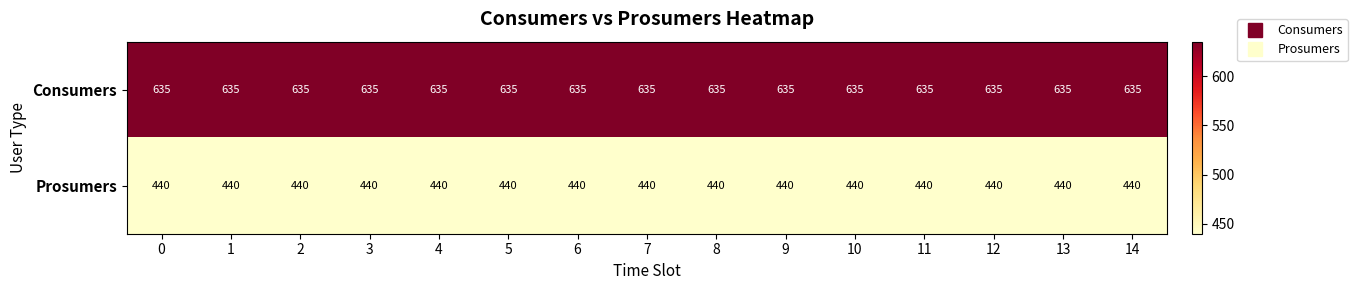

What is the lowest value of the Consumers series?

635